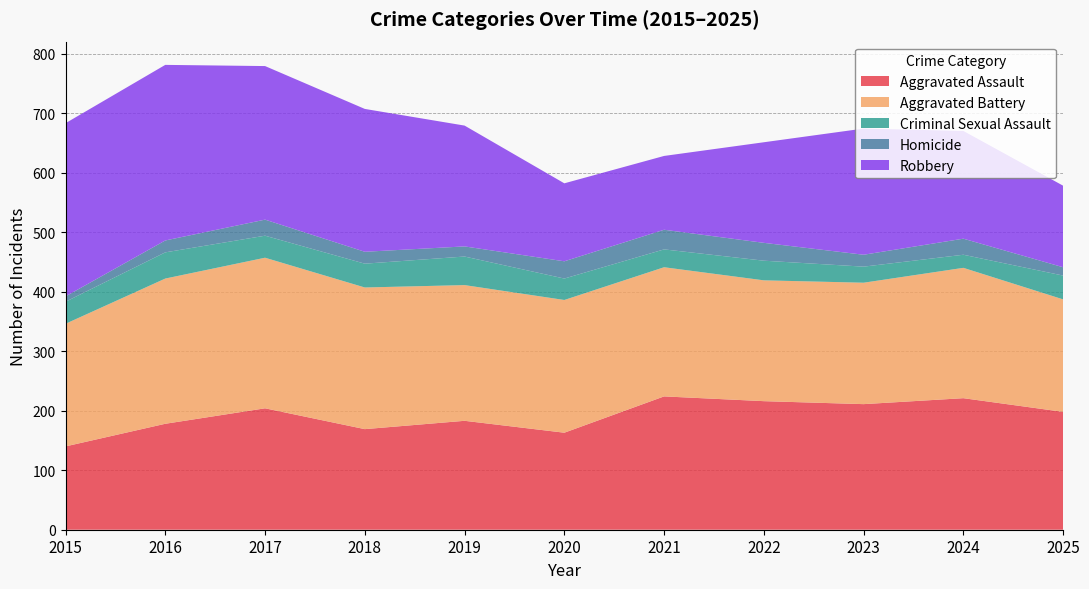

Reading left to right, extract all data points from this chart.

Aggravated Assault: 2015=140	2016=178	2017=204	2018=169	2019=183	2020=163	2021=224	2022=216	2023=211	2024=221	2025=198
Aggravated Battery: 2015=206	2016=244	2017=253	2018=238	2019=228	2020=223	2021=217	2022=203	2023=204	2024=219	2025=189
Criminal Sexual Assault: 2015=37	2016=44	2017=37	2018=40	2019=48	2020=36	2021=30	2022=33	2023=27	2024=22	2025=40
Homicide: 2015=9	2016=20	2017=27	2018=20	2019=17	2020=29	2021=33	2022=30	2023=20	2024=27	2025=14
Robbery: 2015=291	2016=295	2017=258	2018=240	2019=203	2020=131	2021=124	2022=169	2023=212	2024=181	2025=137